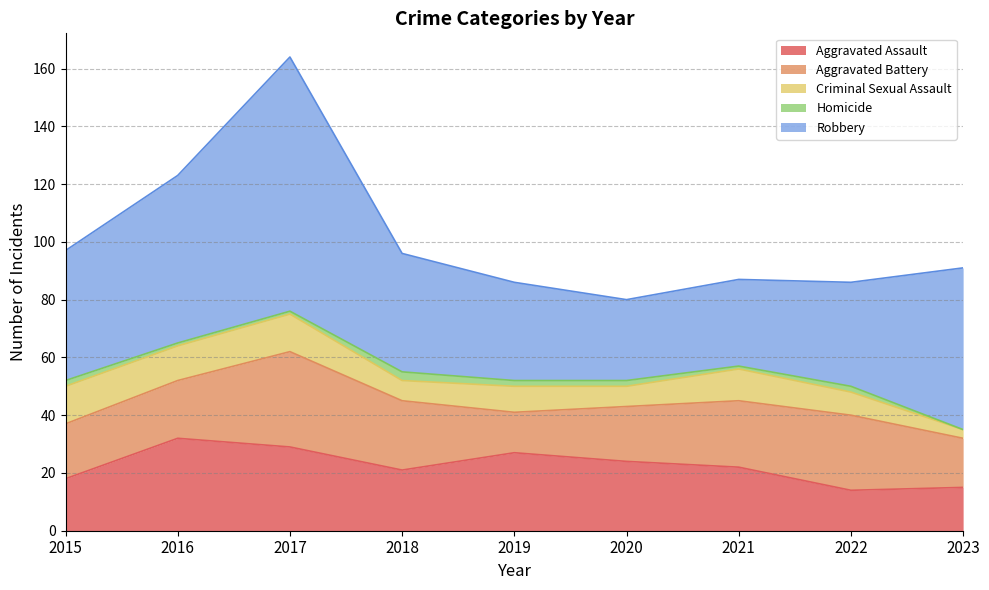

At which category does Aggravated Assault reach its first local valley?

2018